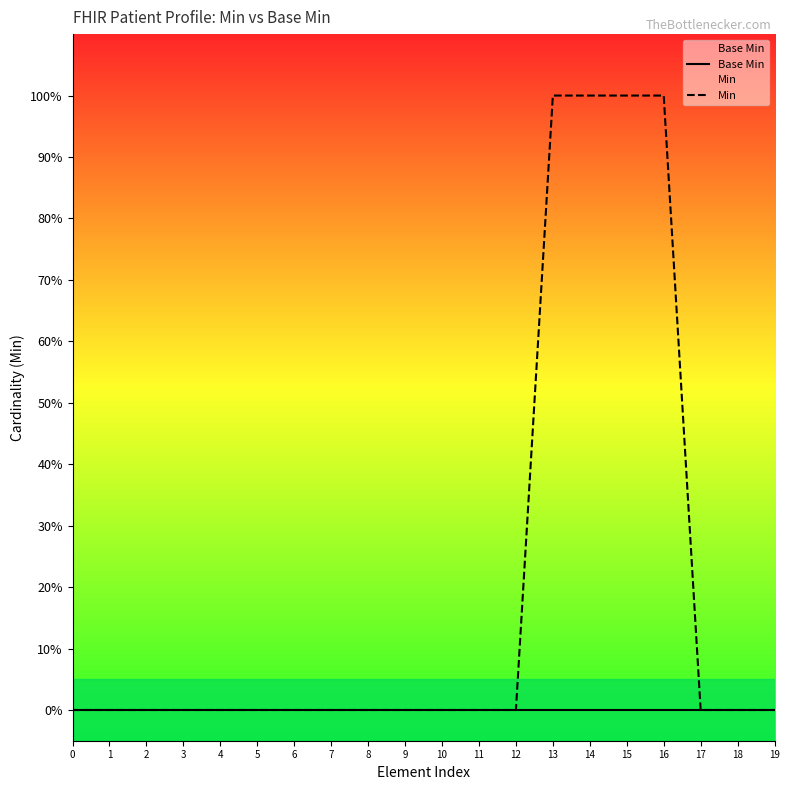

True or false: Min has a value of 0 at 12.

True